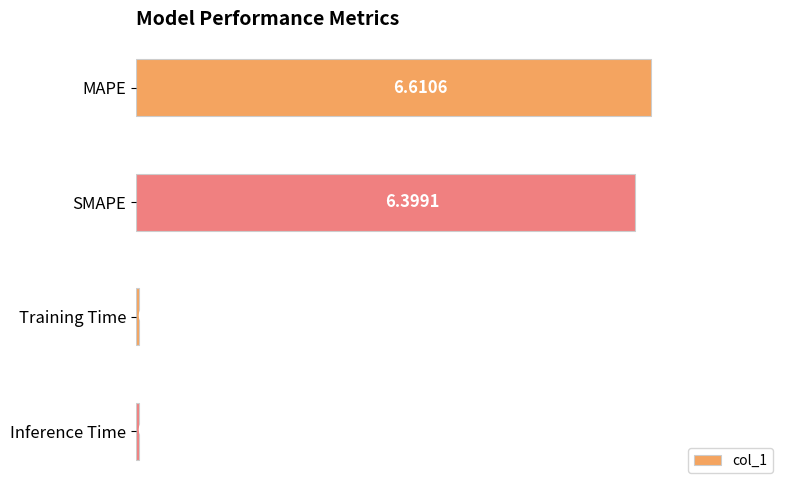

What is the change in value from SMAPE to Training Time?

-6.4